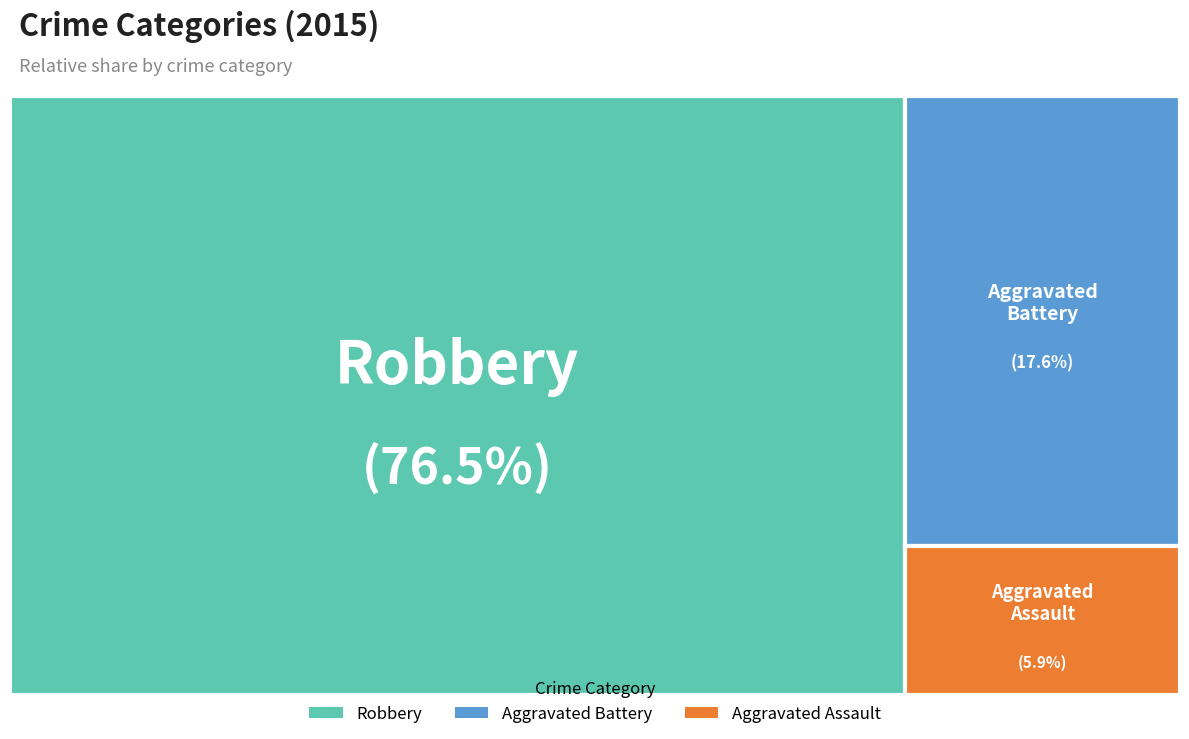

What is the ratio of the value at Aggravated Assault to the value at Robbery?

0.1